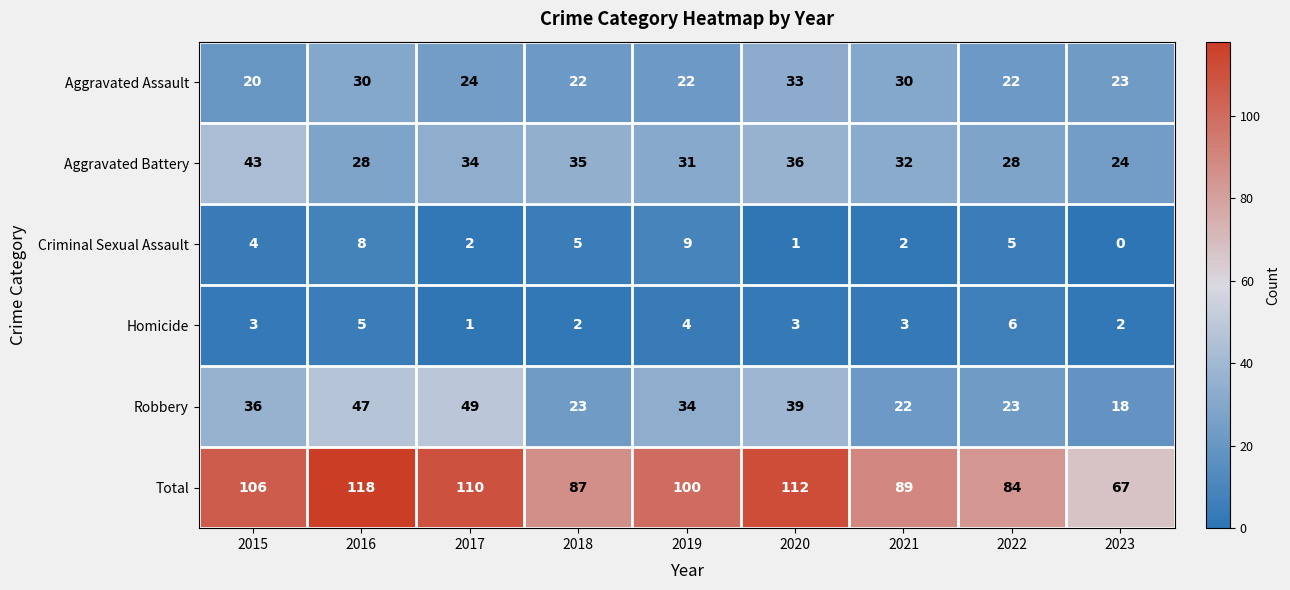

Which series changed the most between 2016 and 2023?

Total